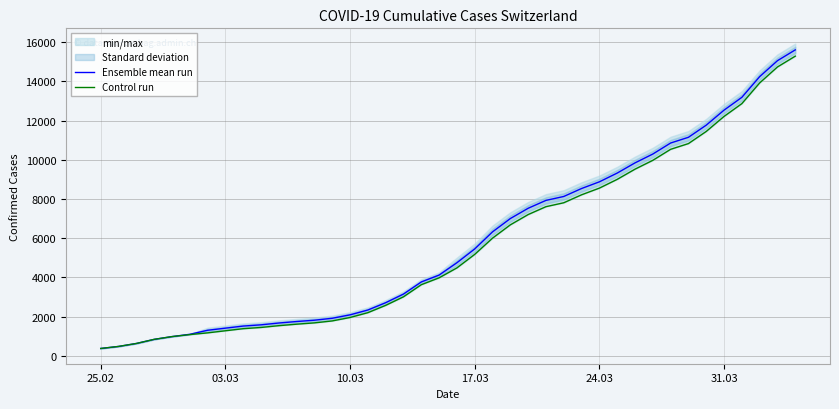

What is the difference between the second highest and minimum values in the Ensemble mean run series?

14679.0